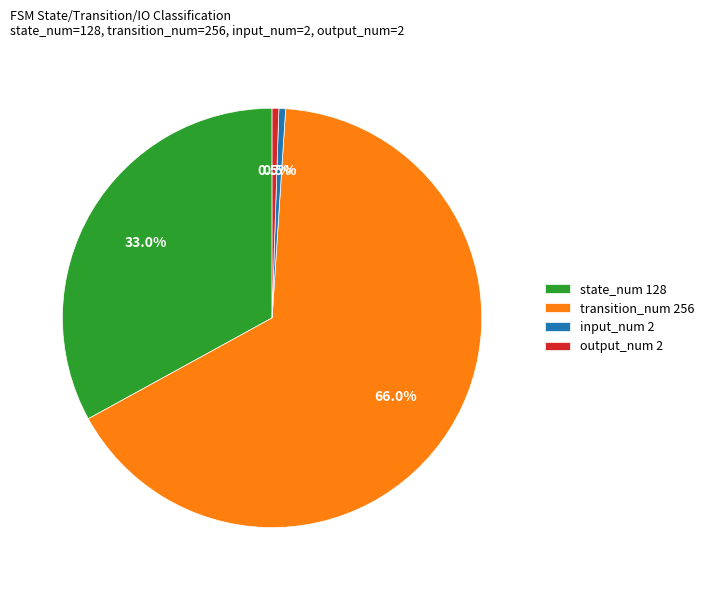

Is it true that transition_num is 71% of the pie?

False